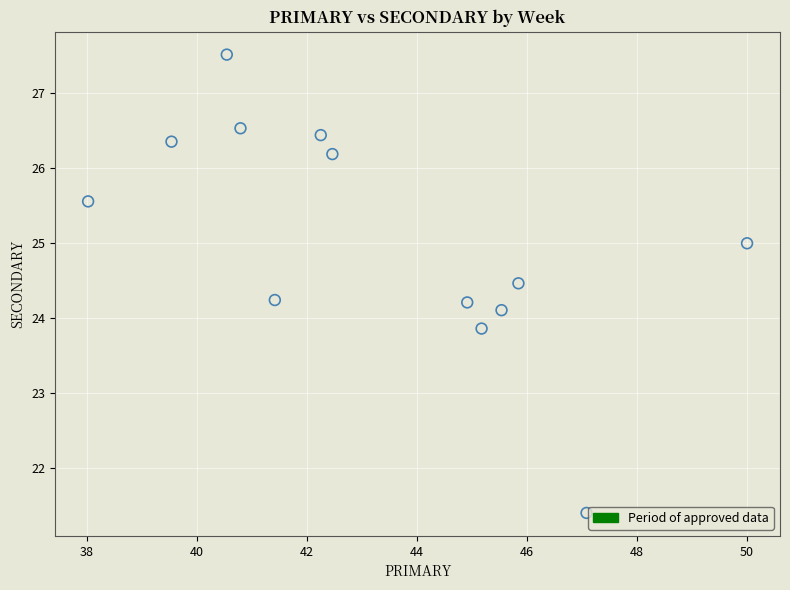

What is the range of X values (max minus min)?

12.0